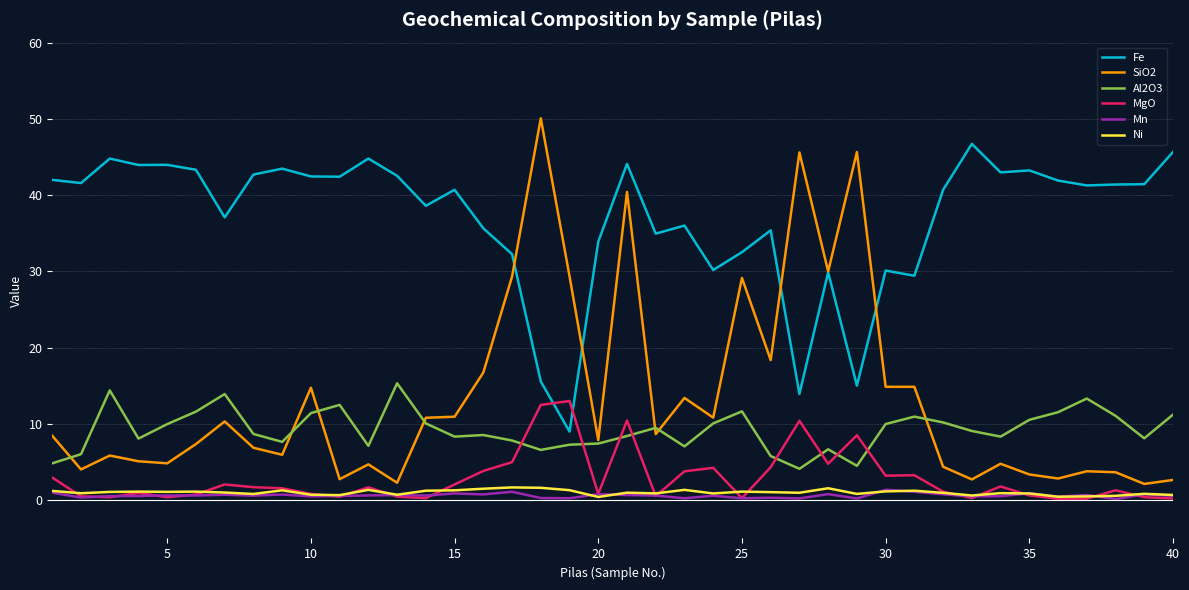

What is the maximum value for SiO2?

50.1